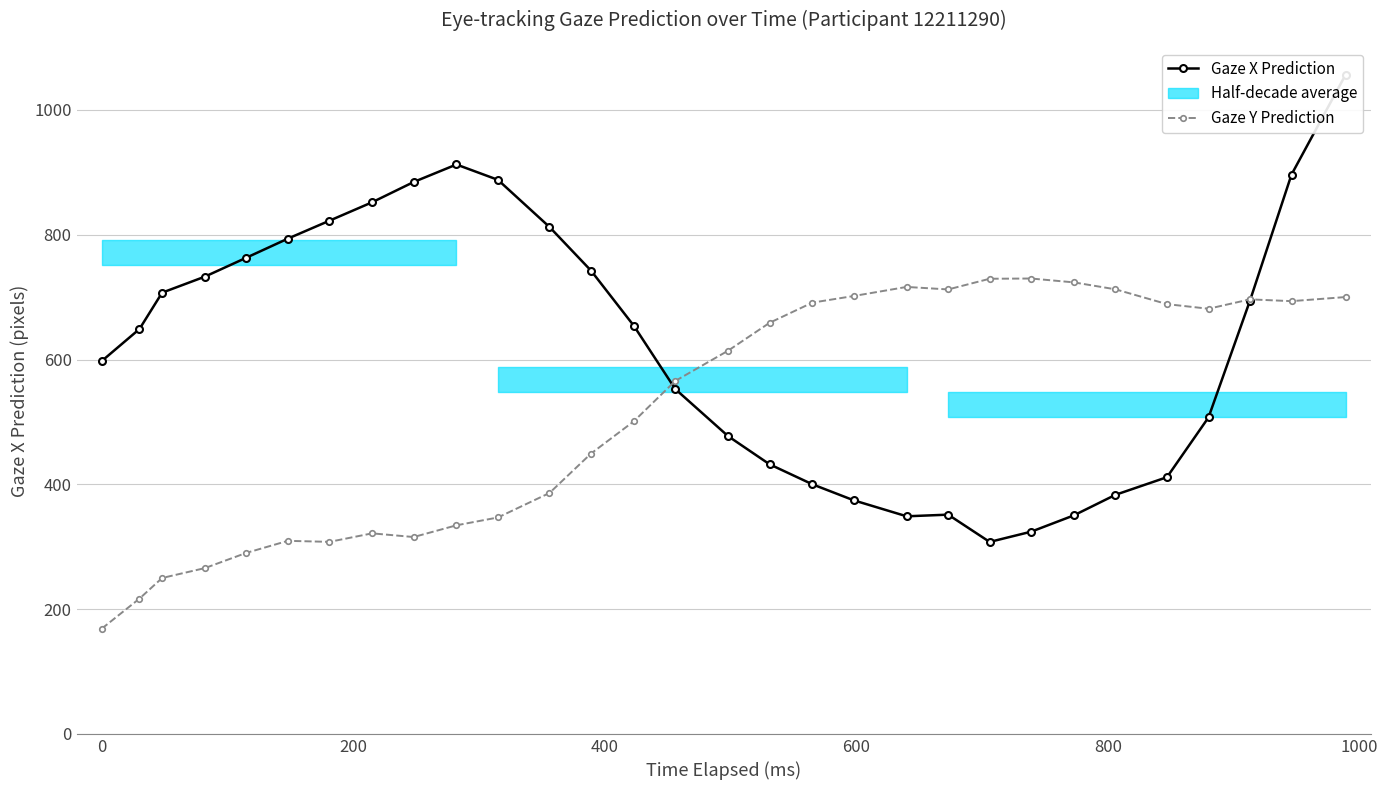

List the series in order of their peak value, highest first.

Gaze X Prediction, Gaze Y Prediction